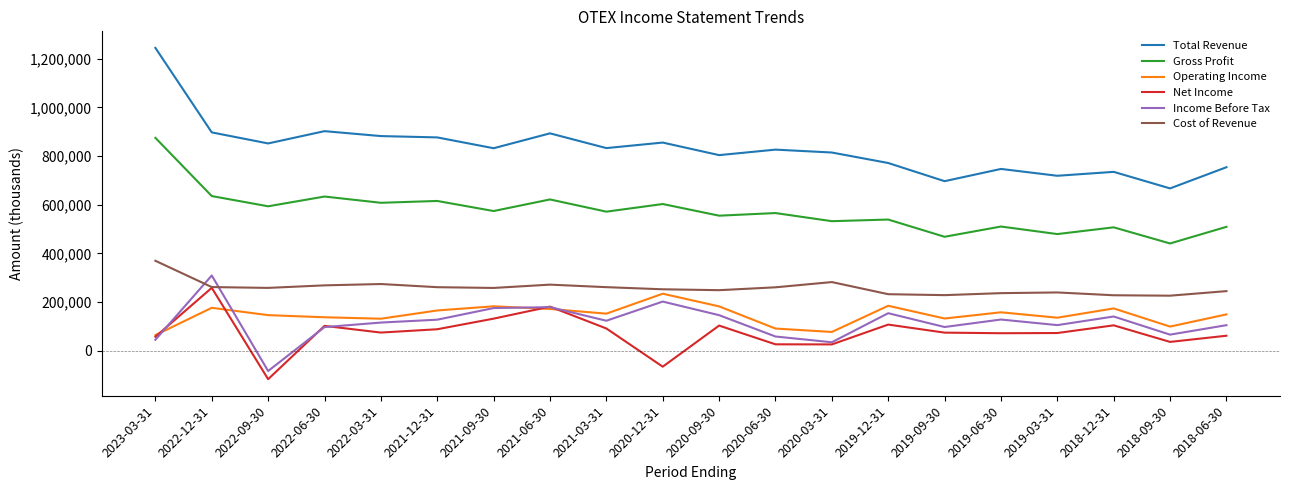

The value of Operating Income at 2018-12-31 is 173900. True or false?

True